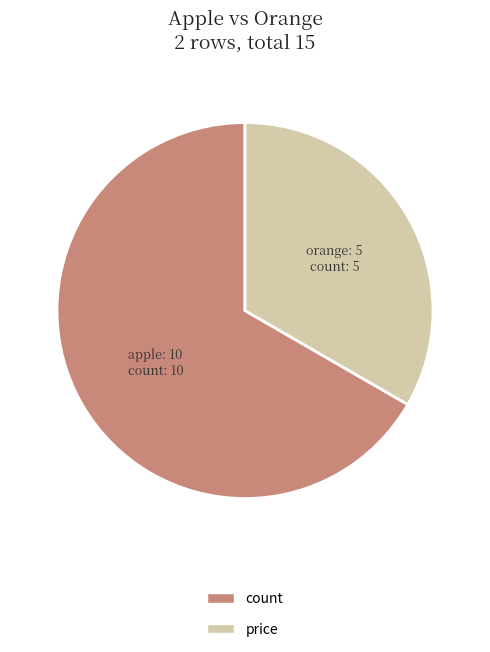

How many segments does this pie chart have?

2